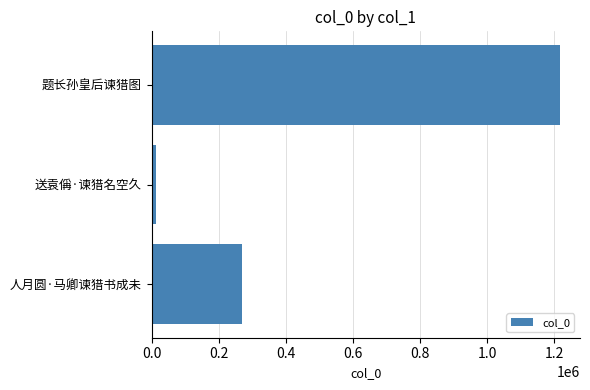

Which has a higher value, 题长孙皇后谏猎图 or 送袁偁·谏猎名空久?

题长孙皇后谏猎图